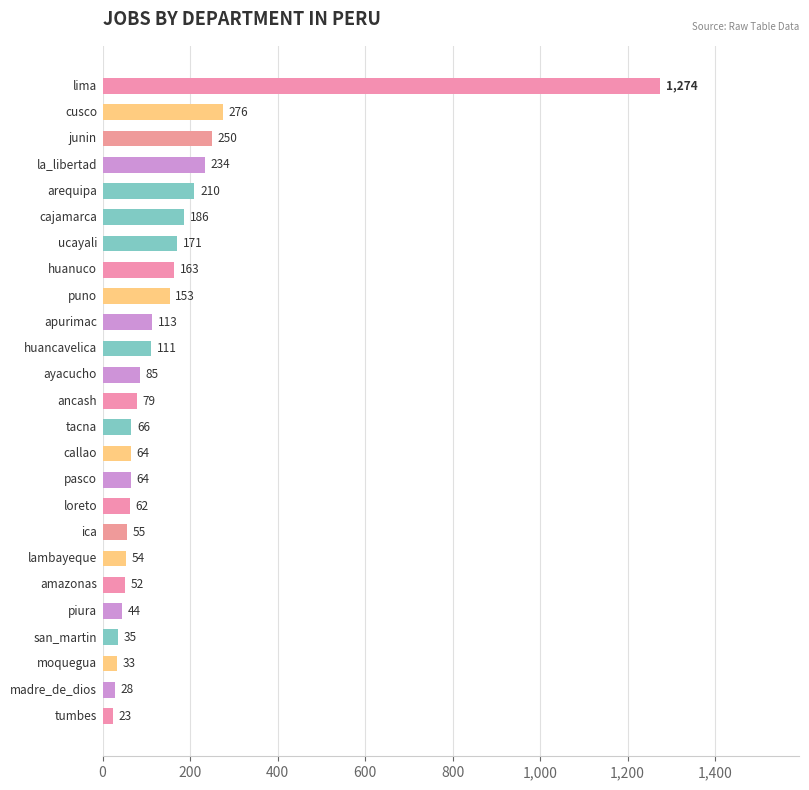

What is the difference between the maximum and minimum values?

1251